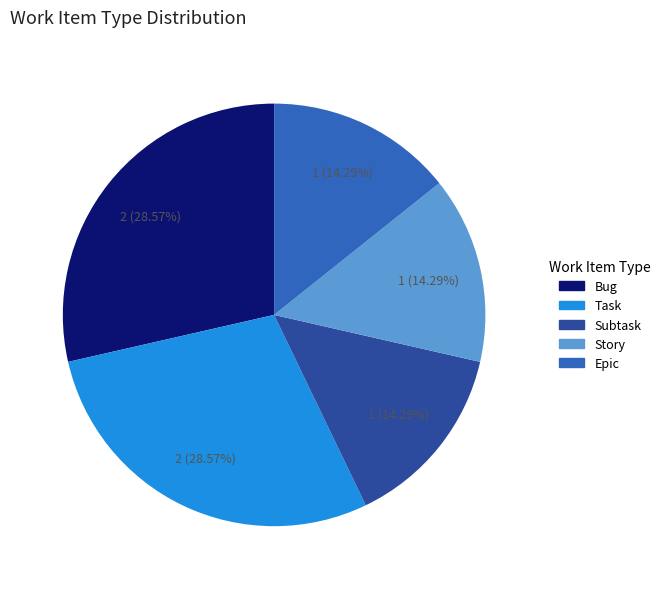

Approximately how many times larger is the value at Bug compared to Task?

1.0